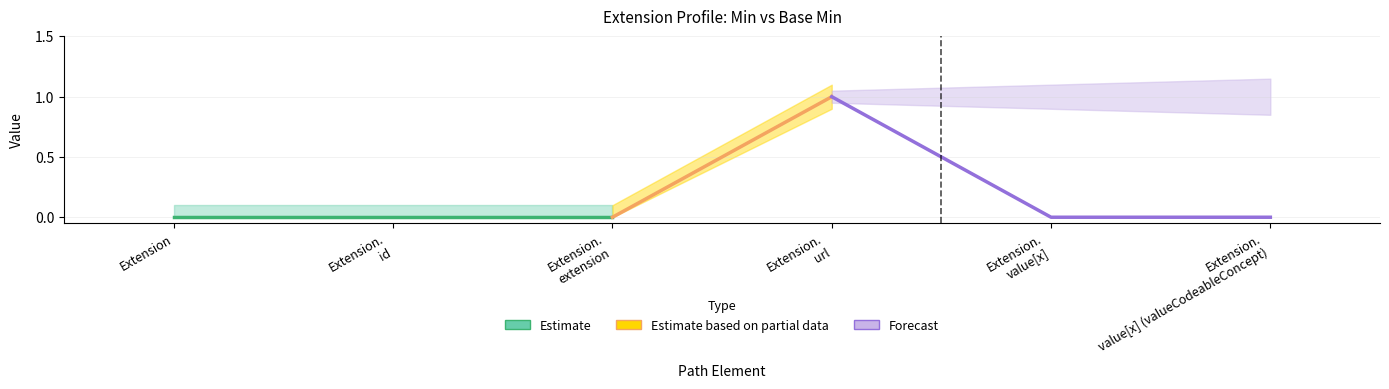

In Min, how many points are higher than both neighbors (excluding endpoints)?

1